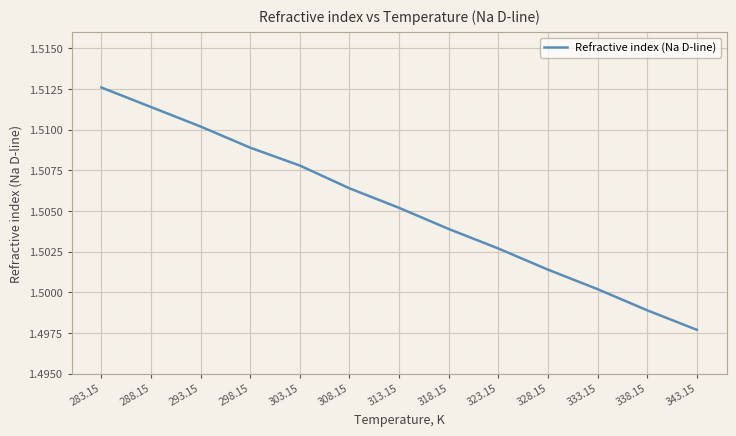

Between 313.15 and 338.15, which is larger?

313.15